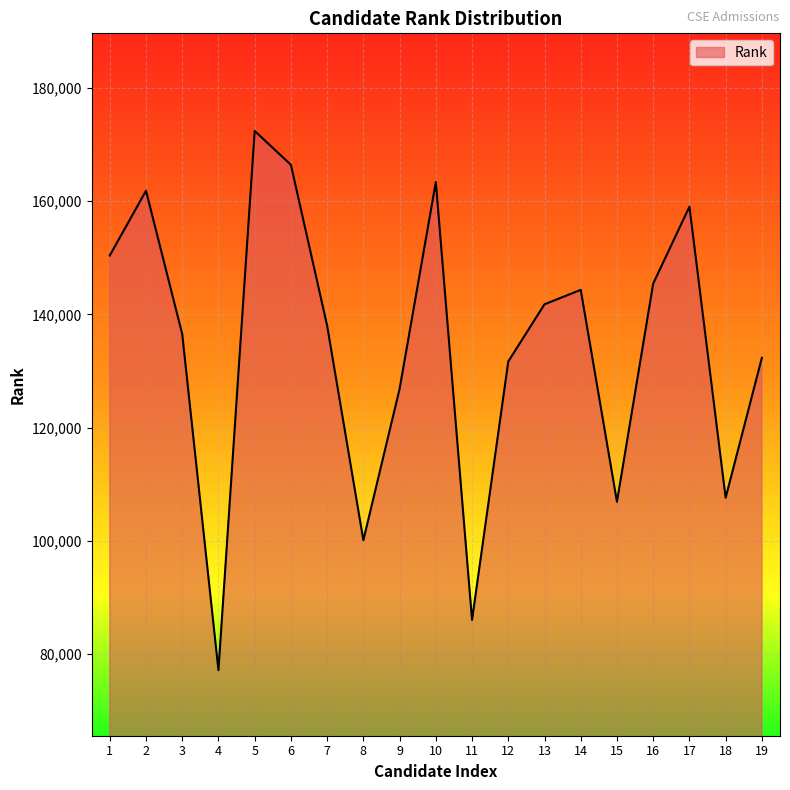

How many lines are shown in the chart?

1